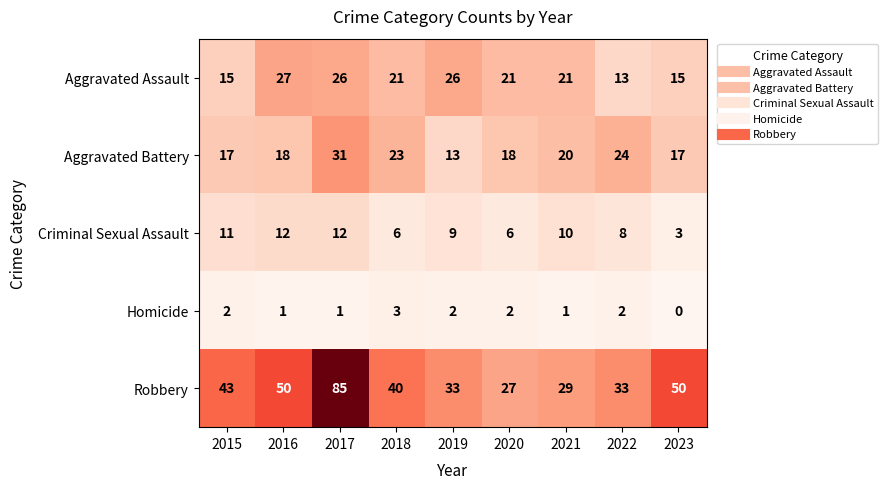

What is the spread (max minus min) of values at 2015?

41